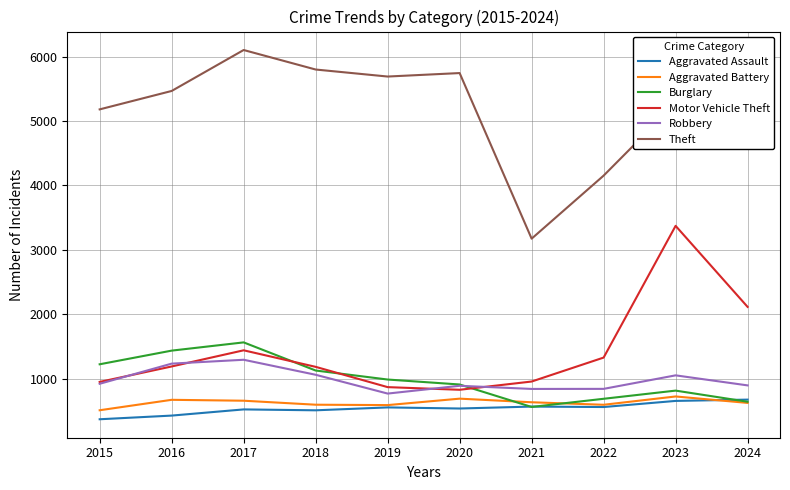

How many times do Burglary and Aggravated Assault cross each other?

3